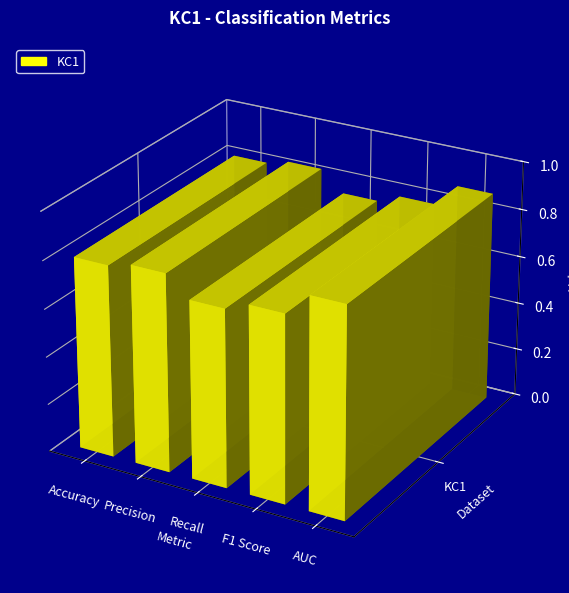

List the labels in order of value, smallest first.

Recall, F1 Score, Accuracy, Precision, AUC